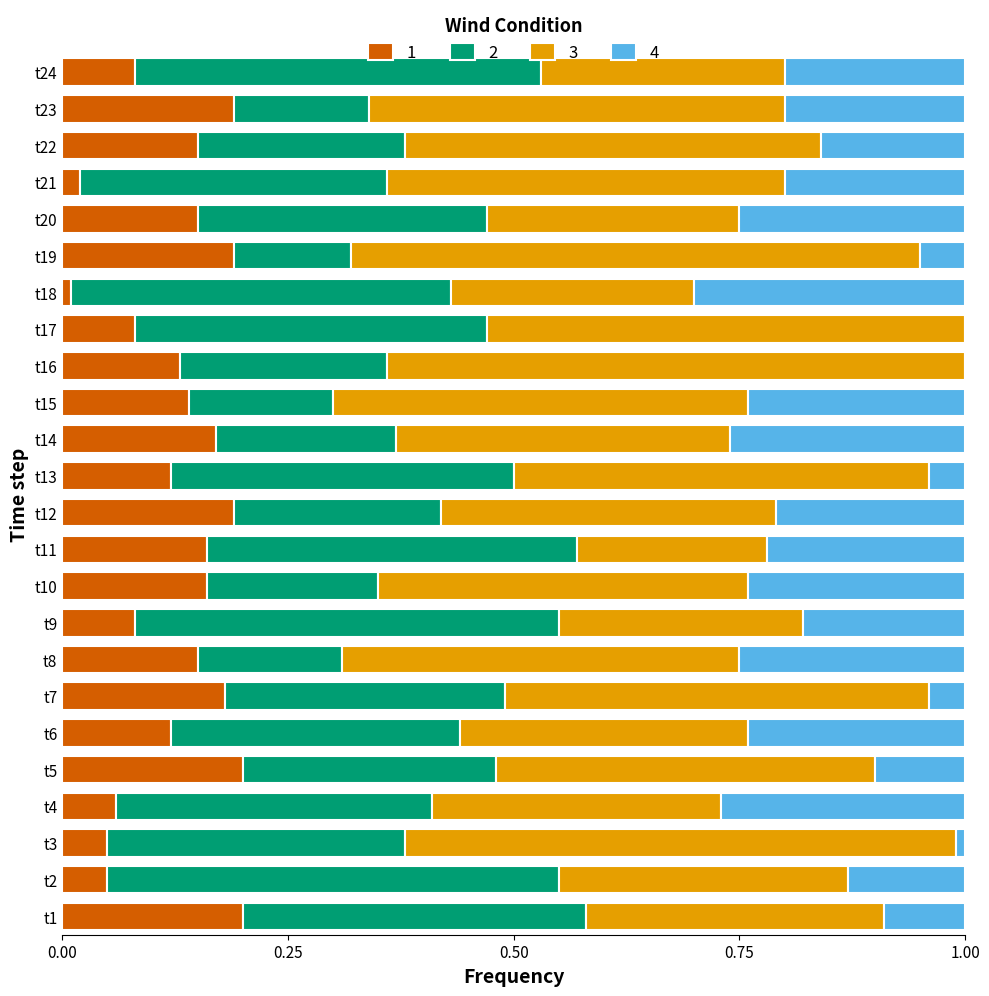

The value of 1 at t7 is 0.1. True or false?

False